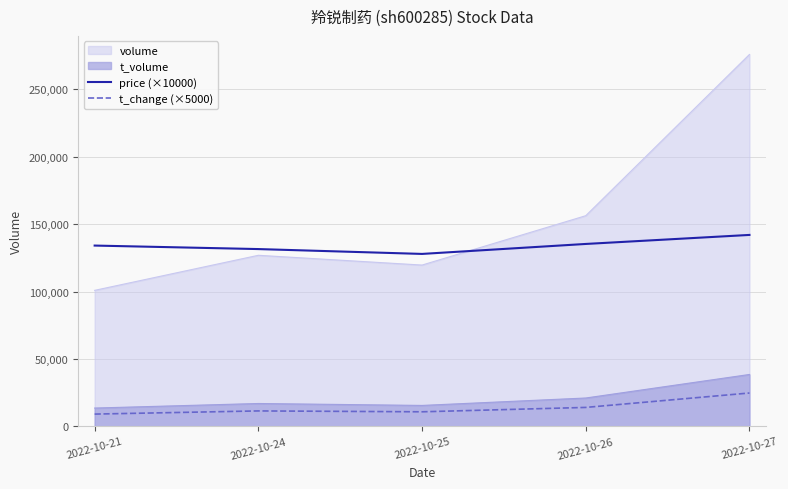

Rank the series by their maximum value, from lowest to highest.

t_change (×5000), t_volume, price (×10000), volume